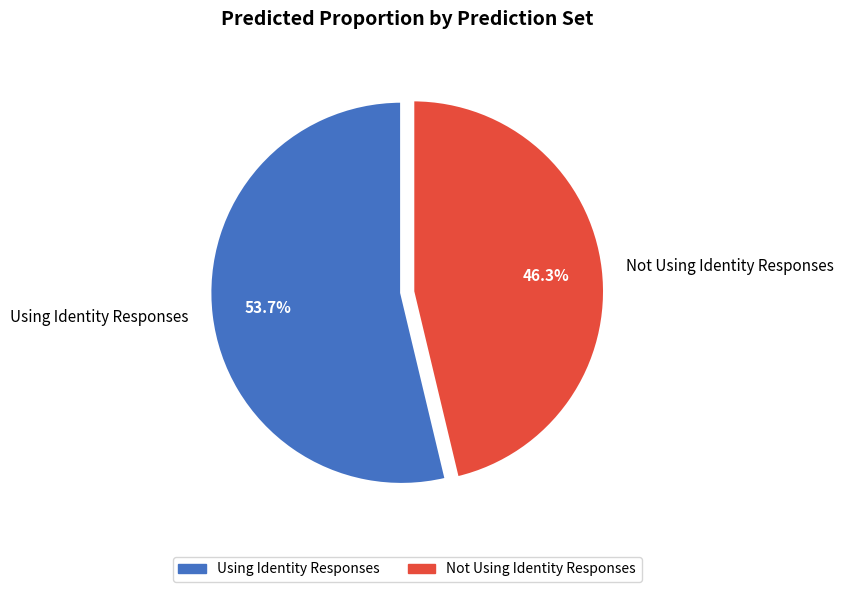

Combined, do Not Using Identity Responses and Using Identity Responses account for over 50%?

Yes